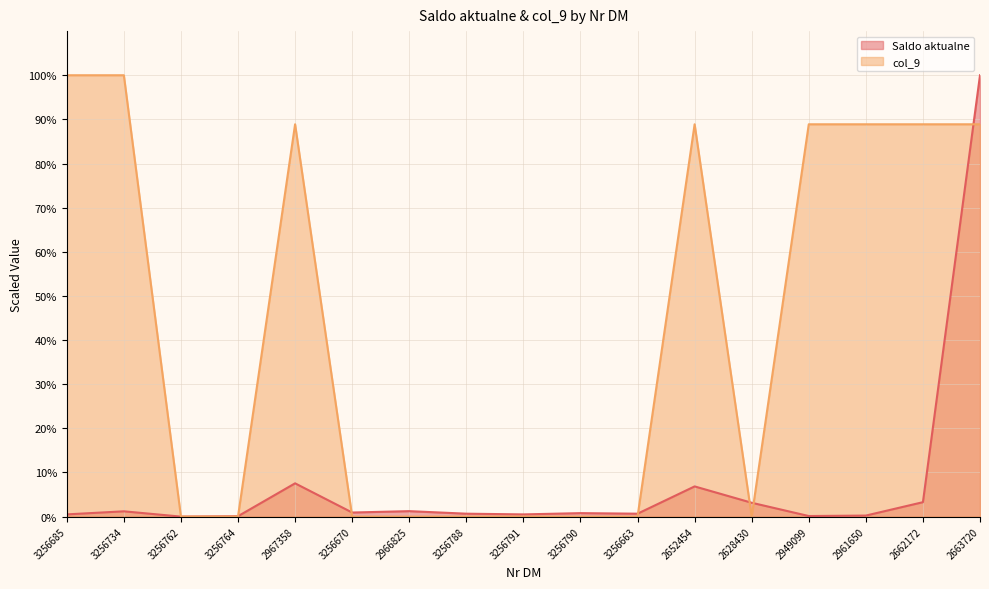

The value of Saldo aktualne at 3256685 is 0.3. True or false?

False